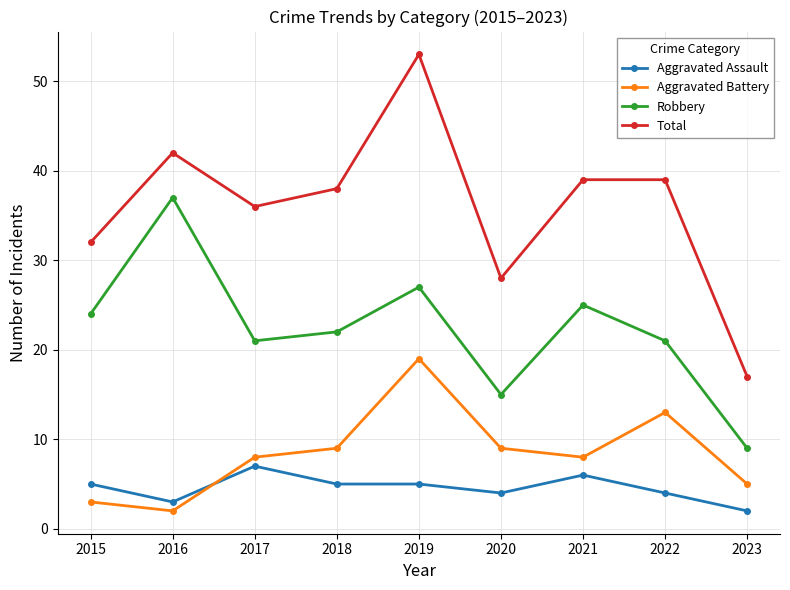

List the series in order of their peak value, highest first.

Total, Robbery, Aggravated Battery, Aggravated Assault